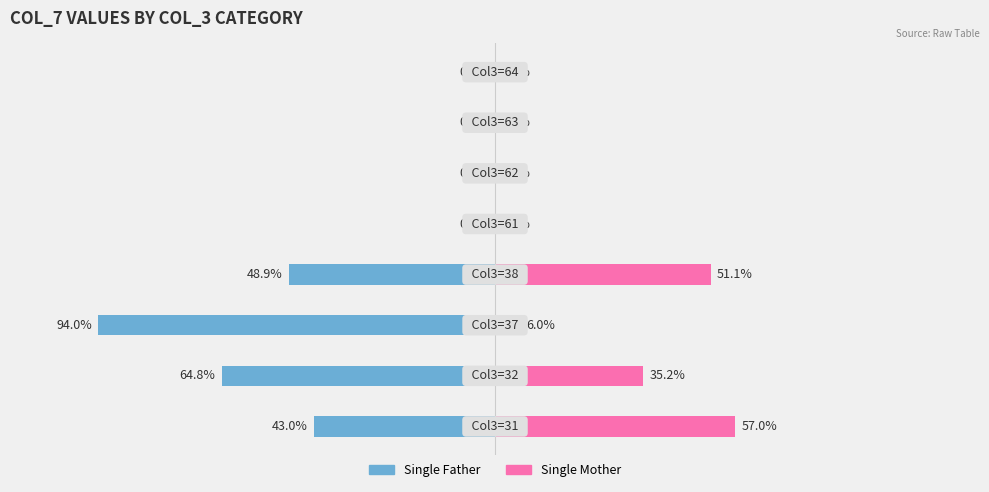

How many negative values does the Single Father series have?

4